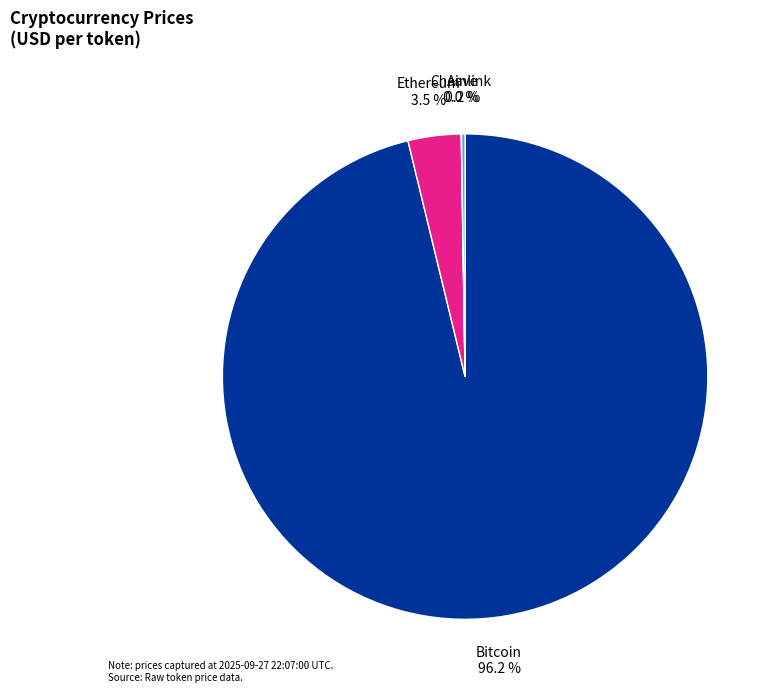

Which has a higher value, Bitcoin 96.2 % or Ethereum 3.5 %?

Bitcoin 96.2 %